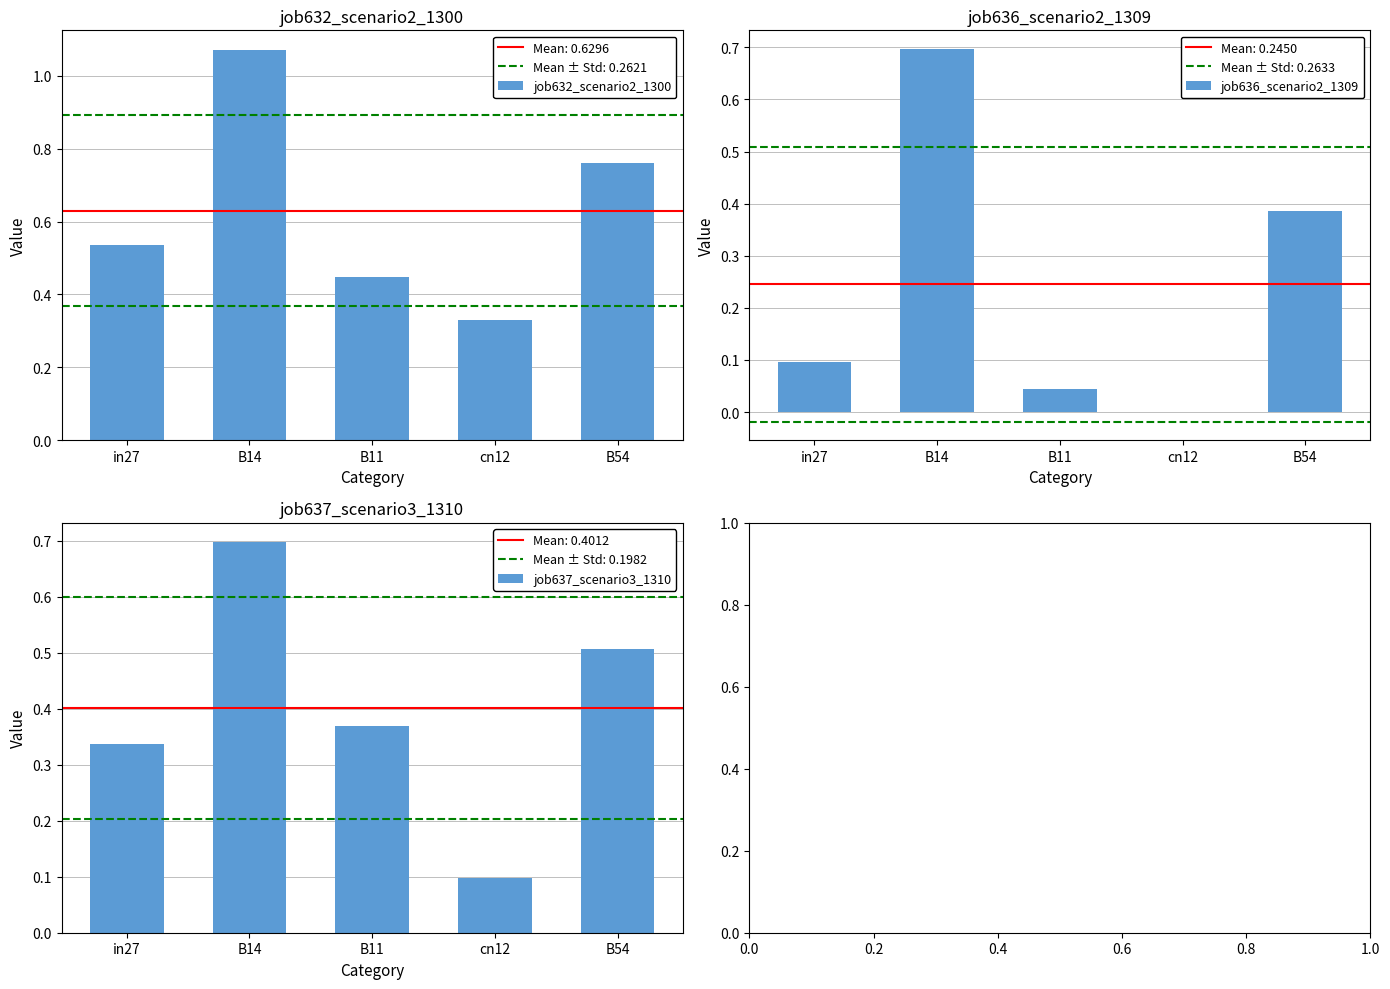

What are all the series names shown in the legend?

job632_scenario2_1300, job636_scenario2_1309, job637_scenario3_1310